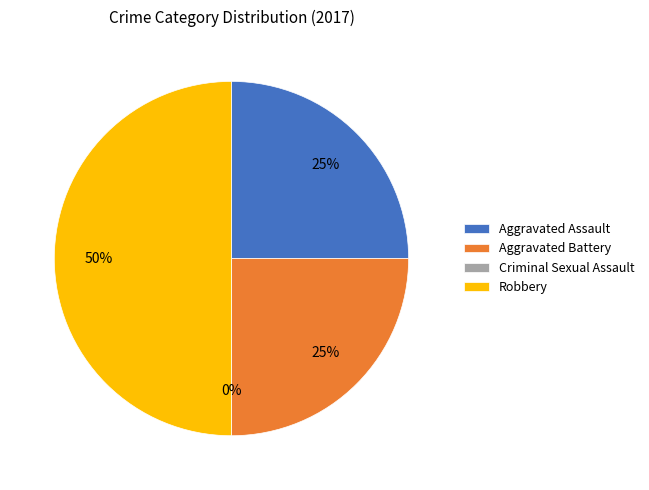

How many slices are in this pie chart?

4